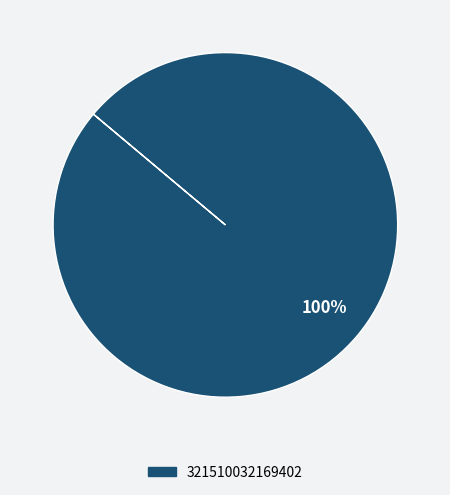

Count the number of slices in the pie.

1